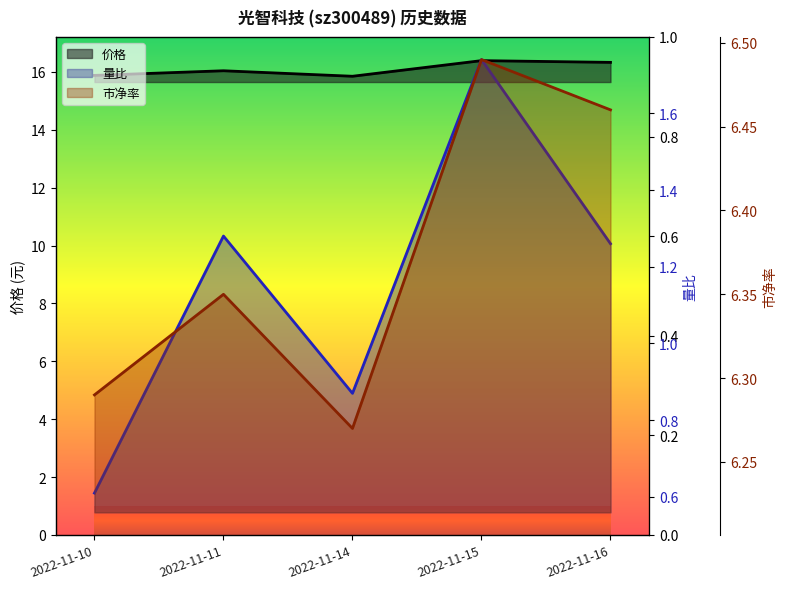

At which category does the chart reach its minimum across all series?

2022-11-10